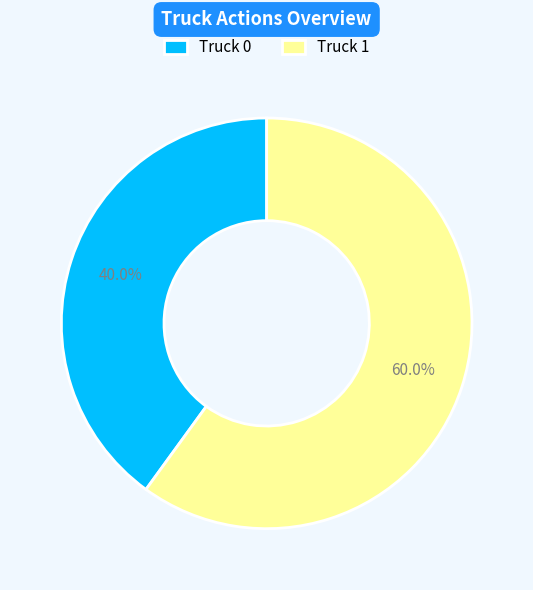

Which category accounts for the majority?

Truck 1